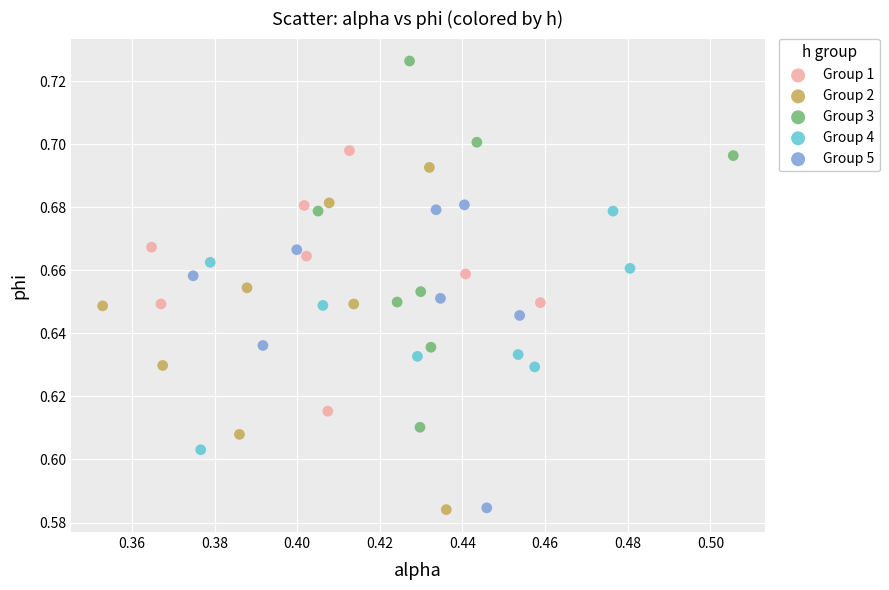

Which series has the widest spread of Y values?

Group 3